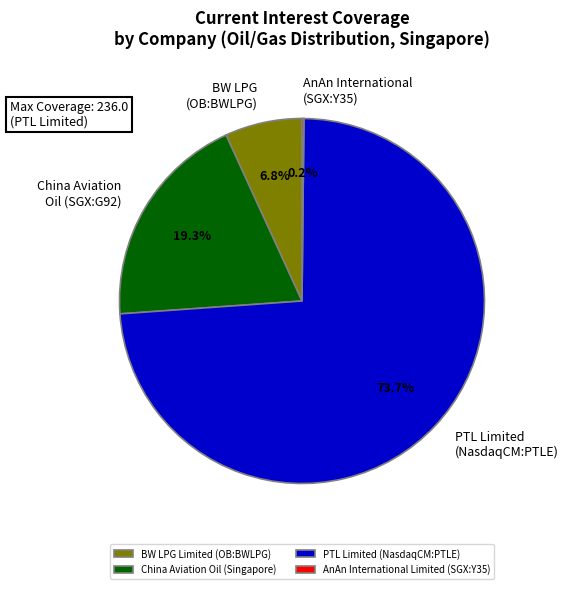

Is it true that BW LPG Limited (OB:BWLPG) is 1% of the pie?

False